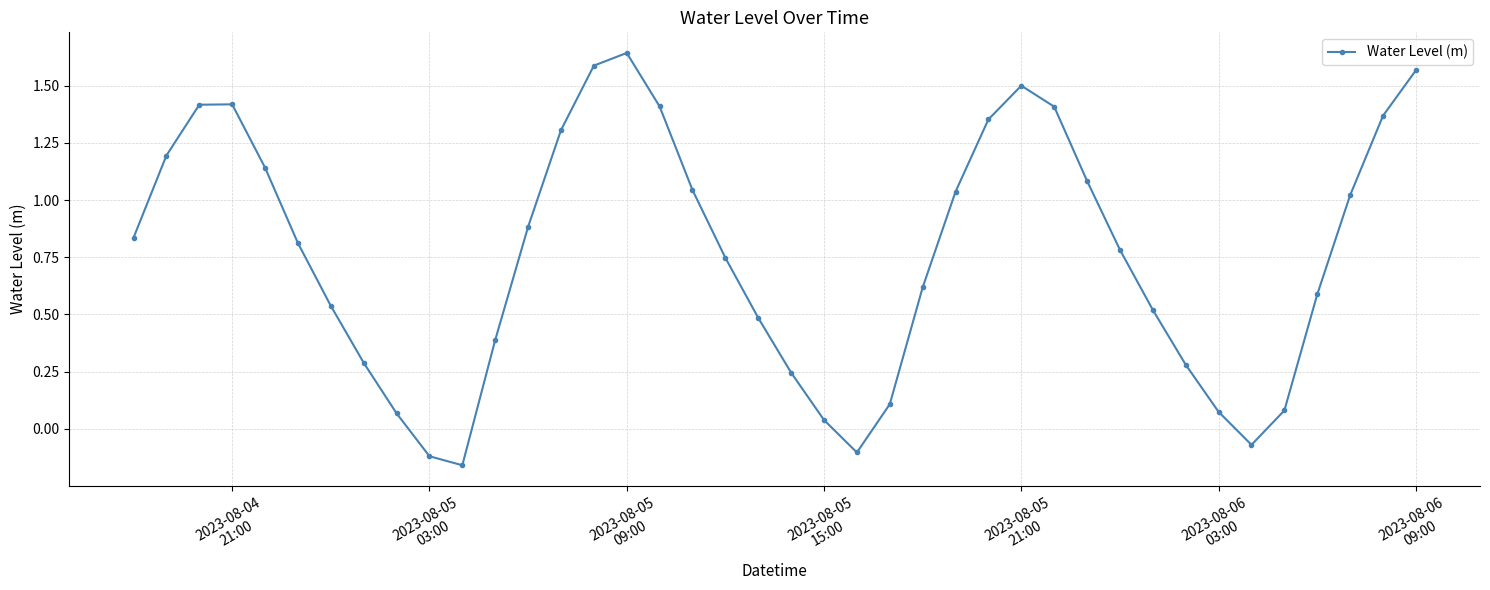

What is the sum of all values?

30.4